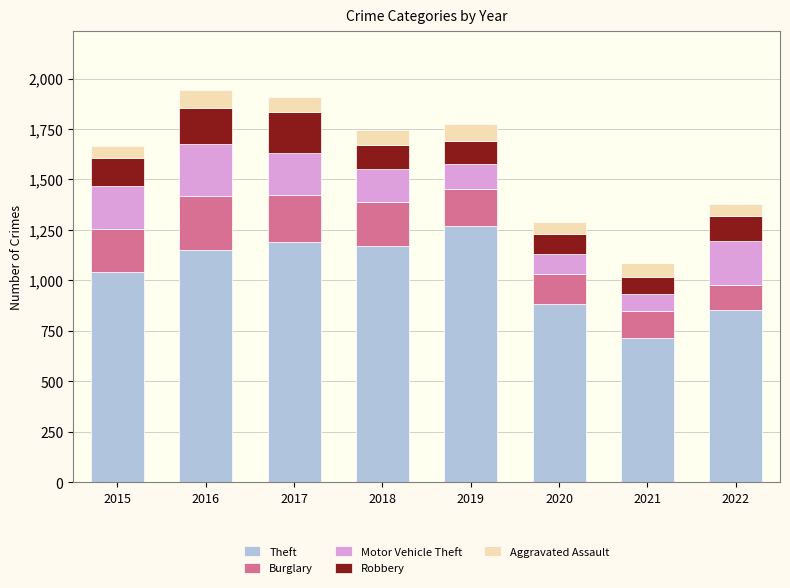

Which category has the lowest value in the Theft series?

2021